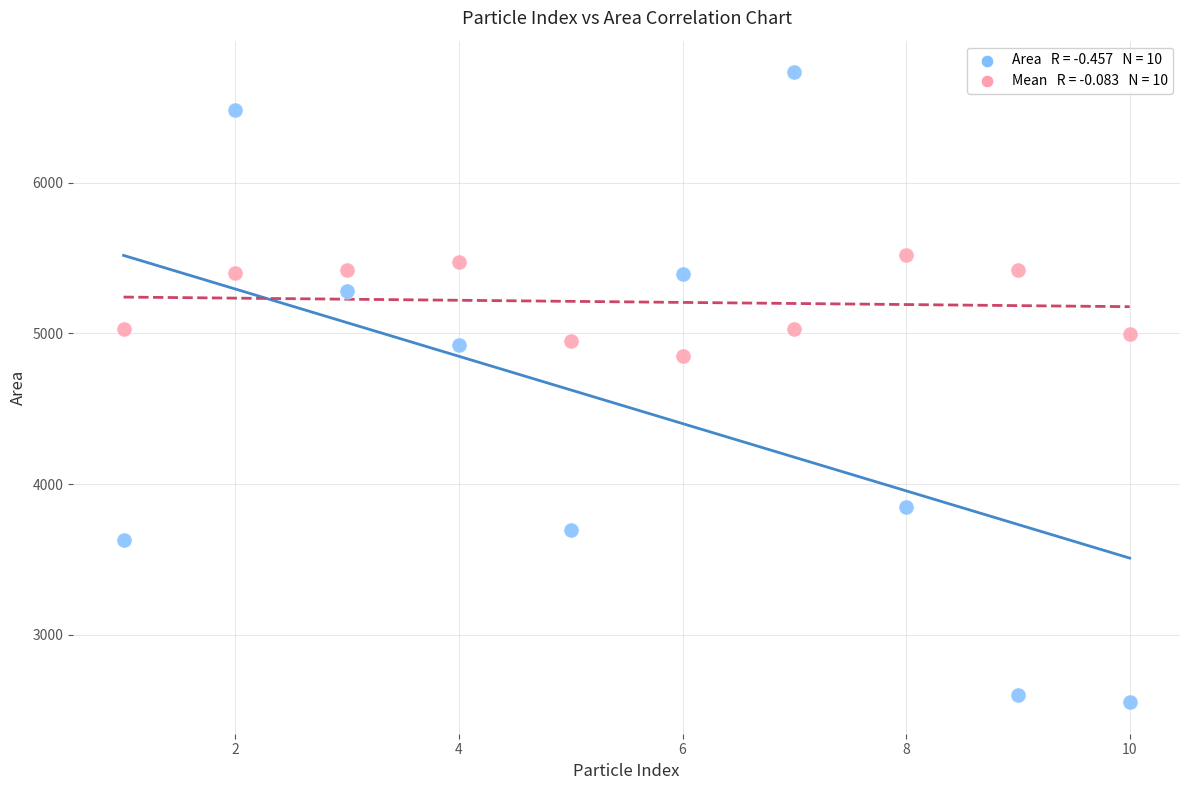

Across all series, what Y value is closest to 4643?

4851.5